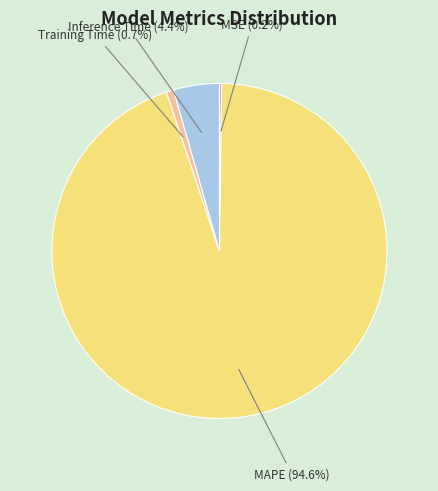

Rank the categories by value from lowest to highest.

MSE, Training Time, Inference Time, MAPE